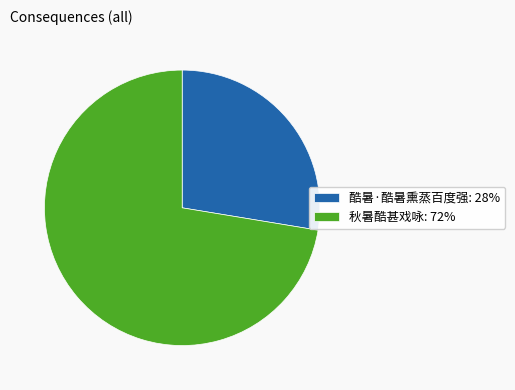

Is it true that 秋暑酷甚戏咏 is 85% of the pie?

False